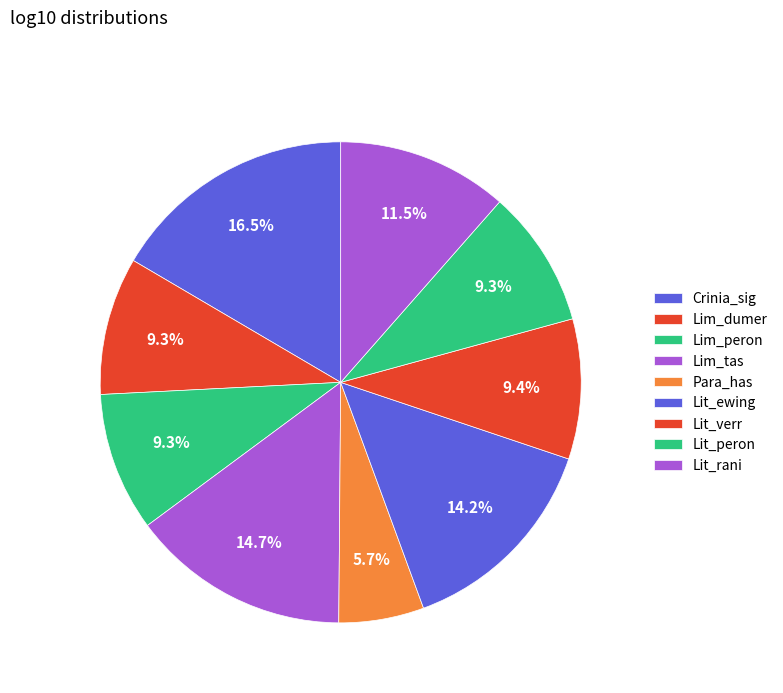

How many segments does this pie chart have?

9